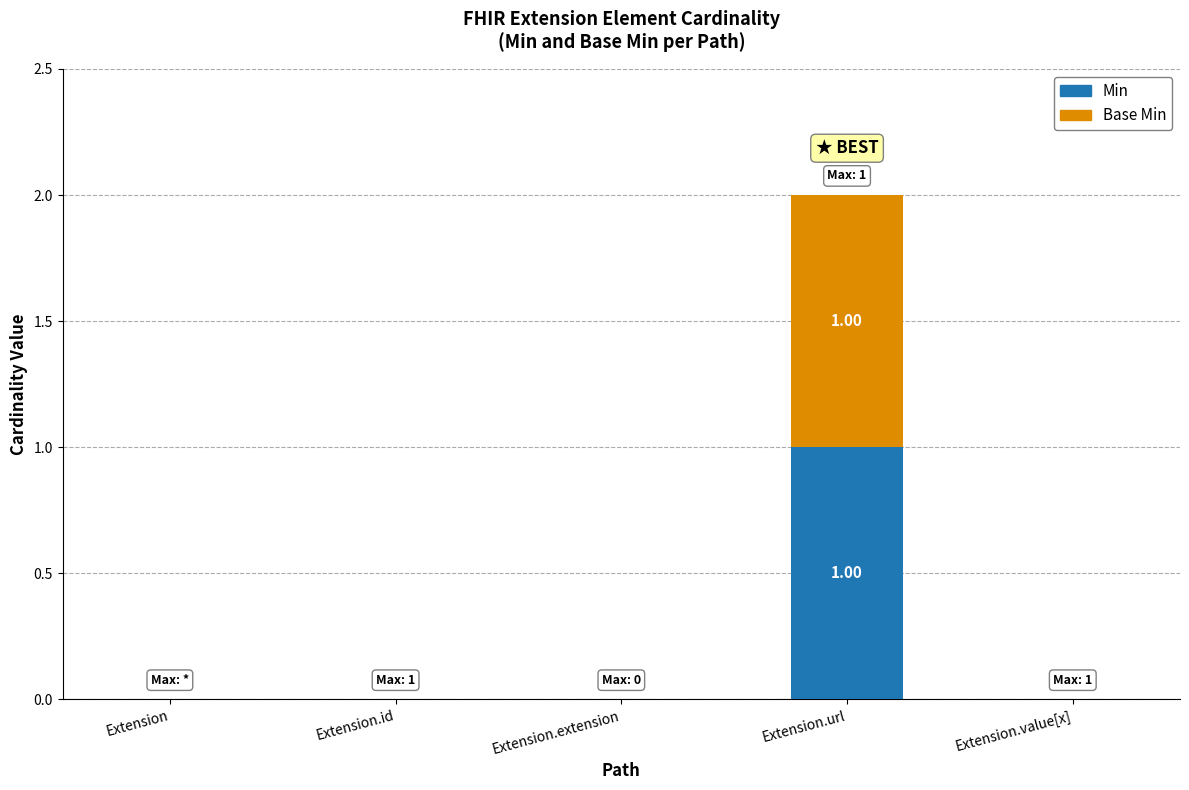

The value of Base Min at Extension.url is 1. True or false?

True